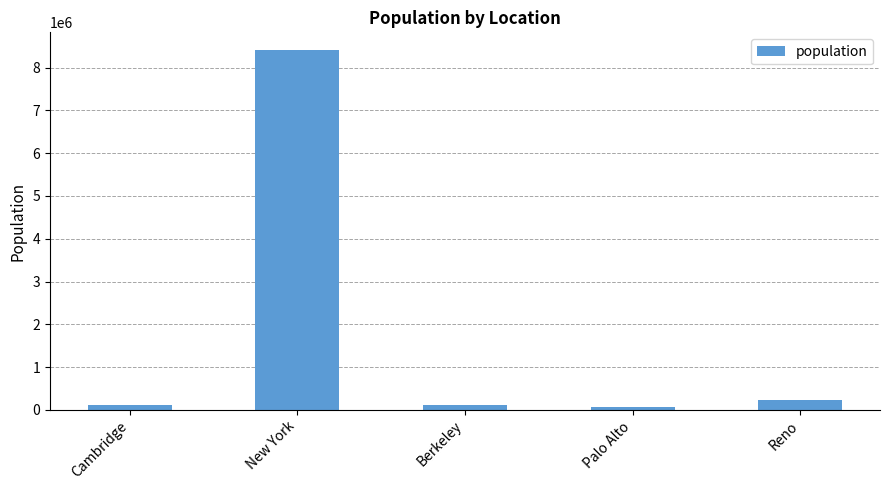

What is the difference between the maximum and minimum values?

8339358